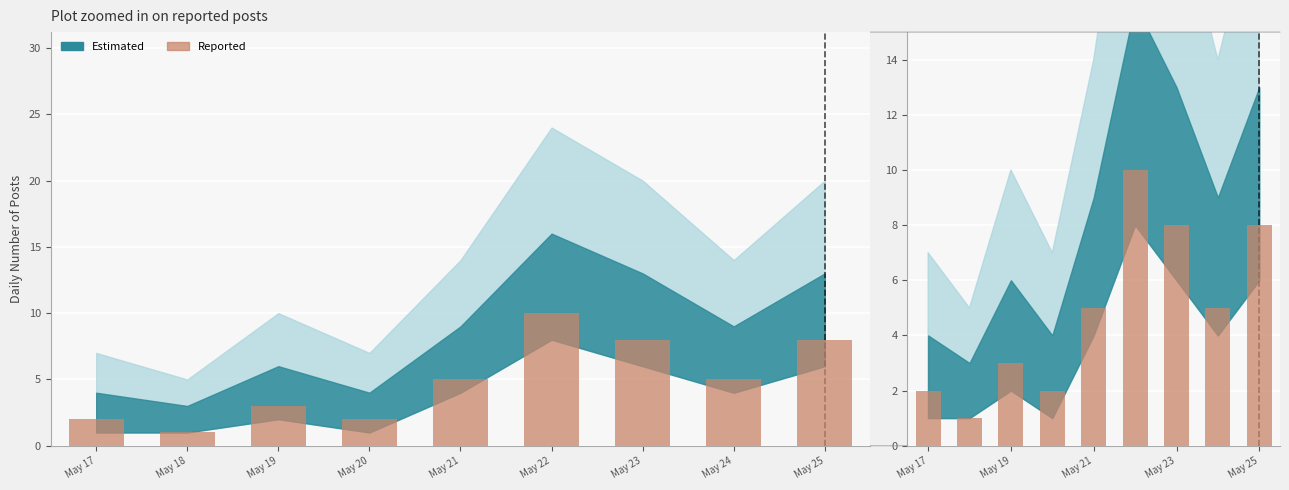

Which label corresponds to the largest value in the chart?

May 22